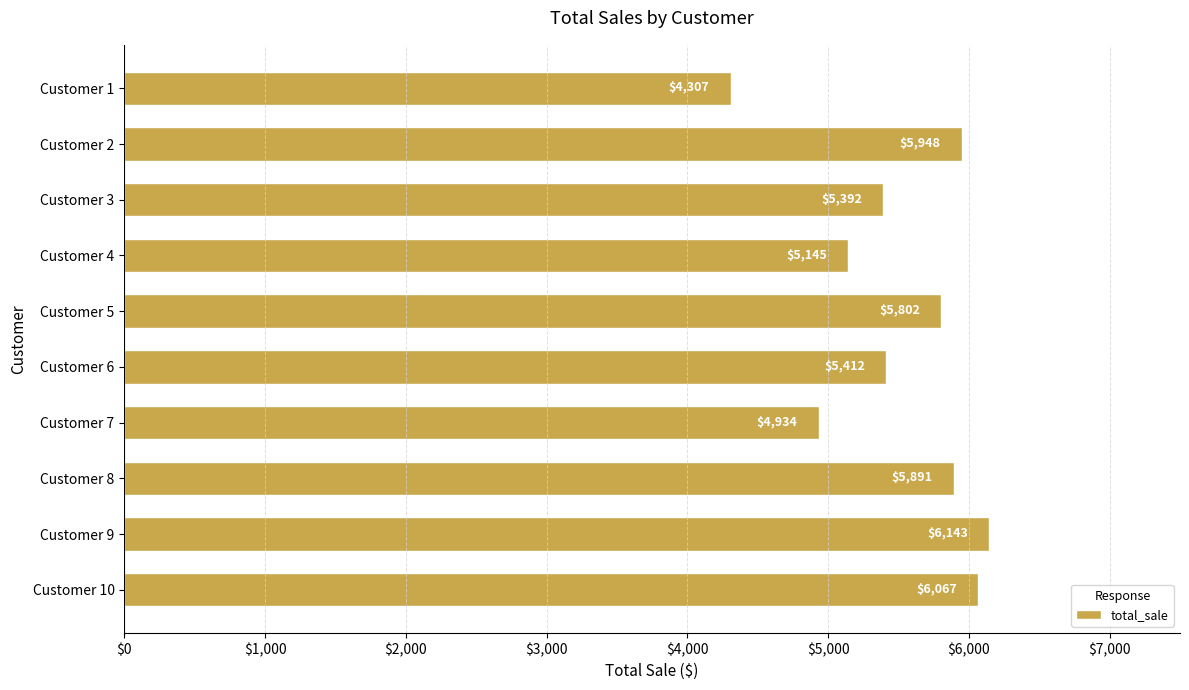

Which label corresponds to the largest value in the chart?

Customer 9